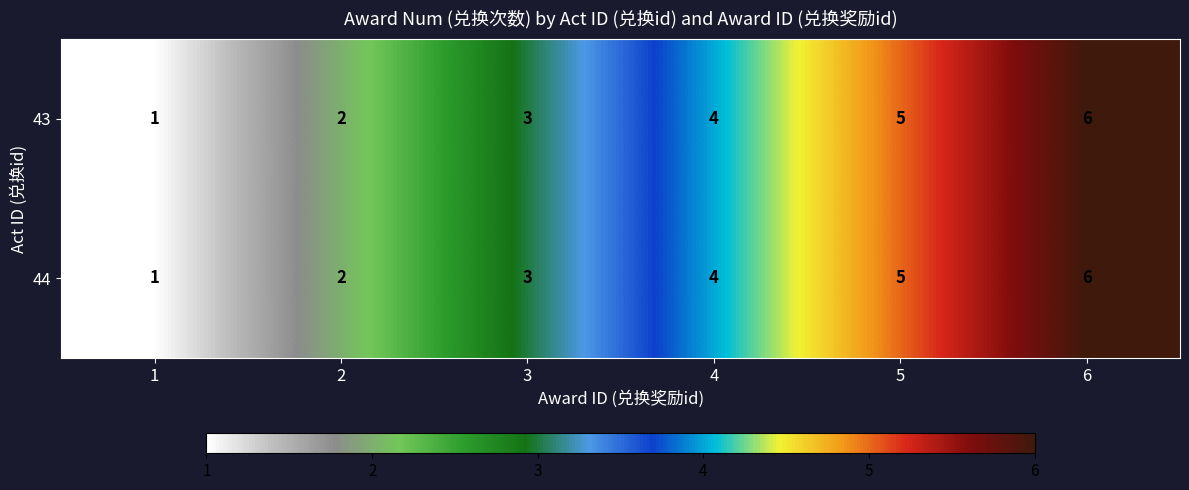

How many series are shown in this chart?

2